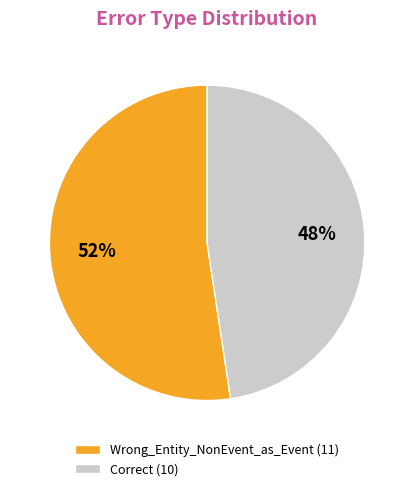

What percentage is the Correct slice, to the nearest percent?

48%